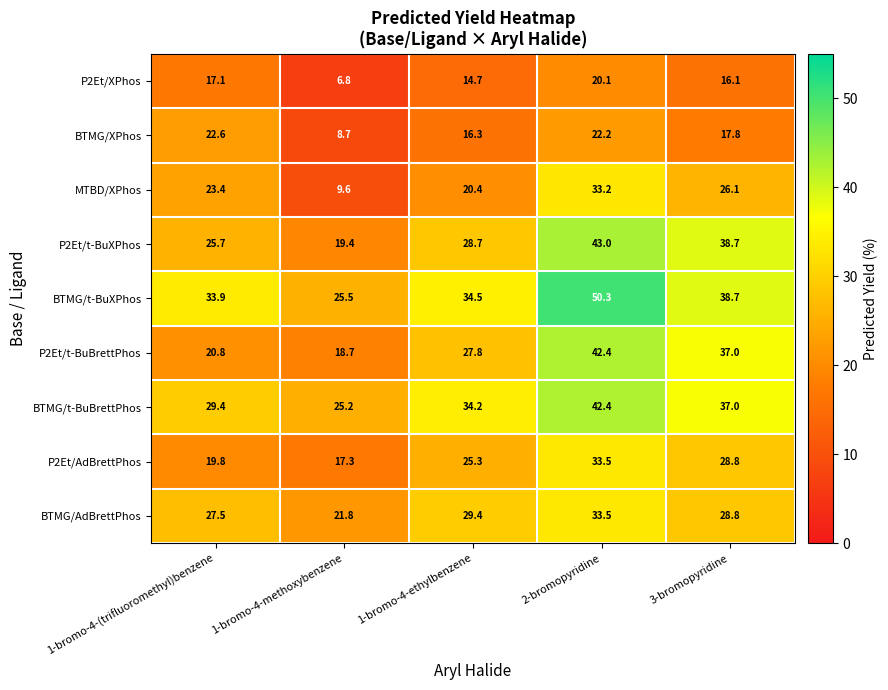

The P2Et/XPhos series shows 20.7 at 1-bromo-4-ethylbenzene. True or false?

False